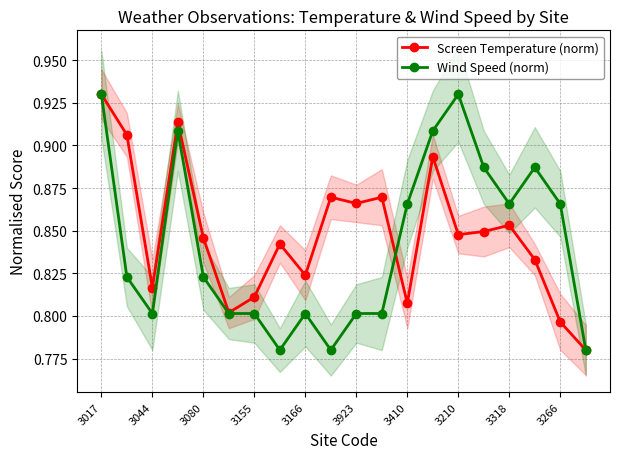

How many times do Wind Speed (norm) and Screen Temperature (norm) cross each other?

1